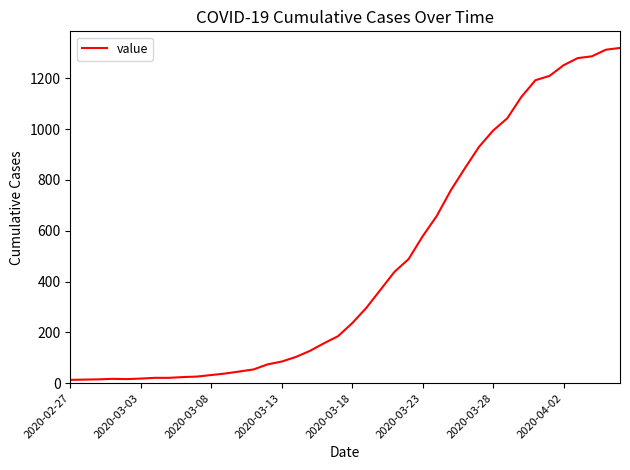

What is the maximum value shown in the chart?

1319